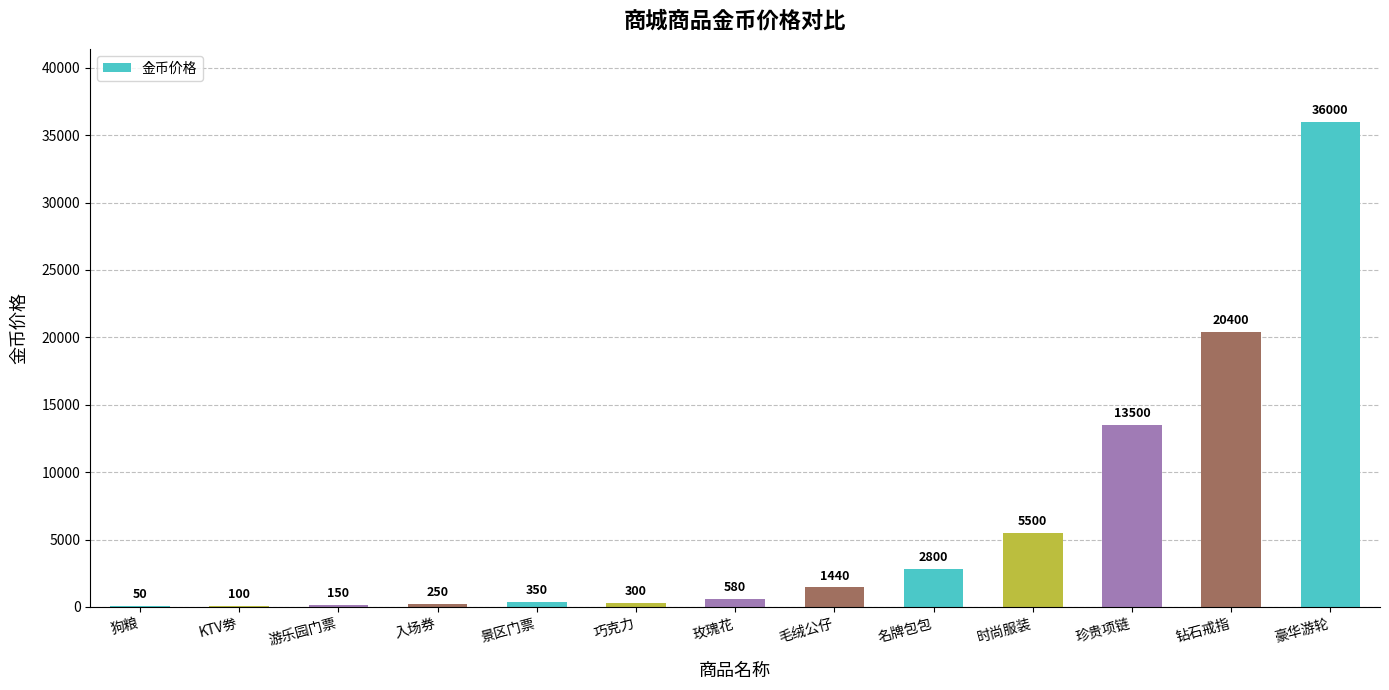

What is the change in value from 入场券 to 玫瑰花?

+330